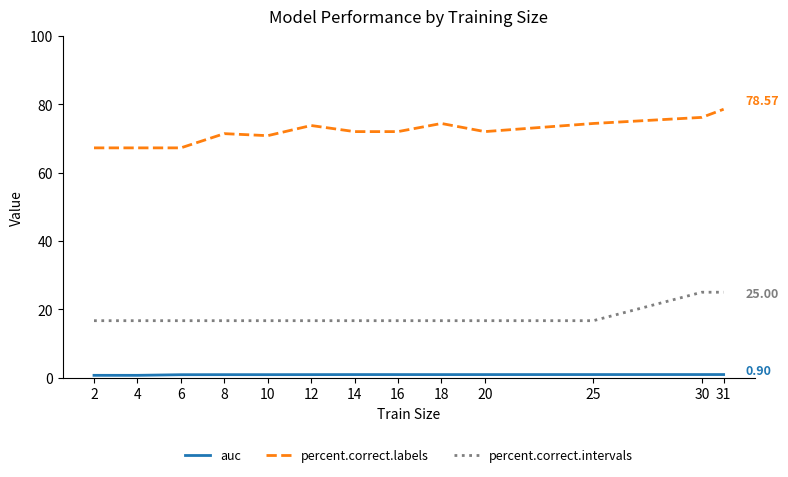

Which series has the largest total across all categories?

percent.correct.labels